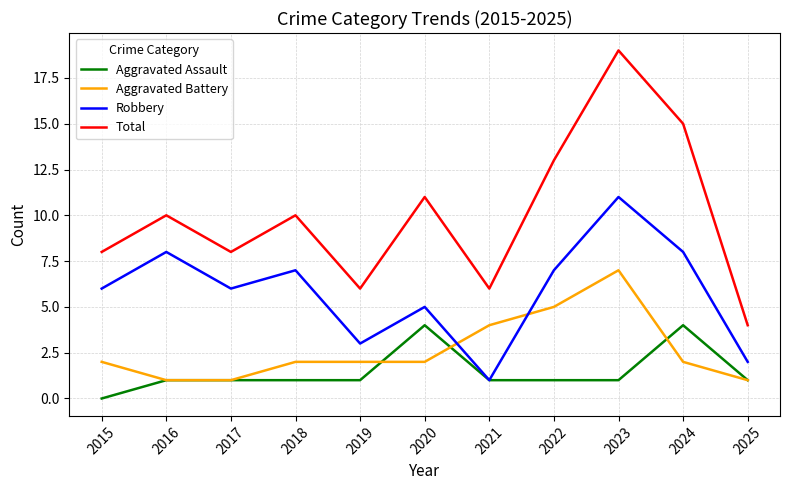

At how many categories does at least one series exceed 14?

2